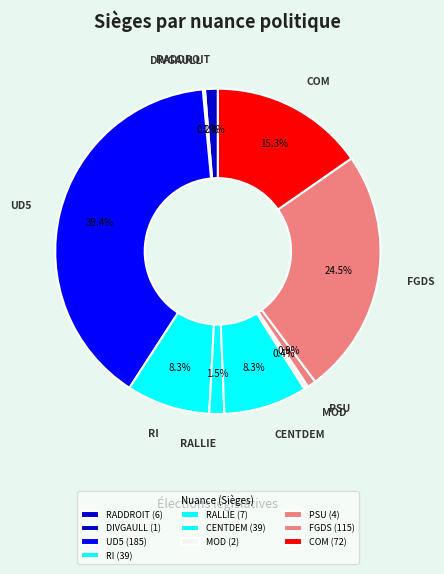

Is there any slice that represents more than half of the pie?

No